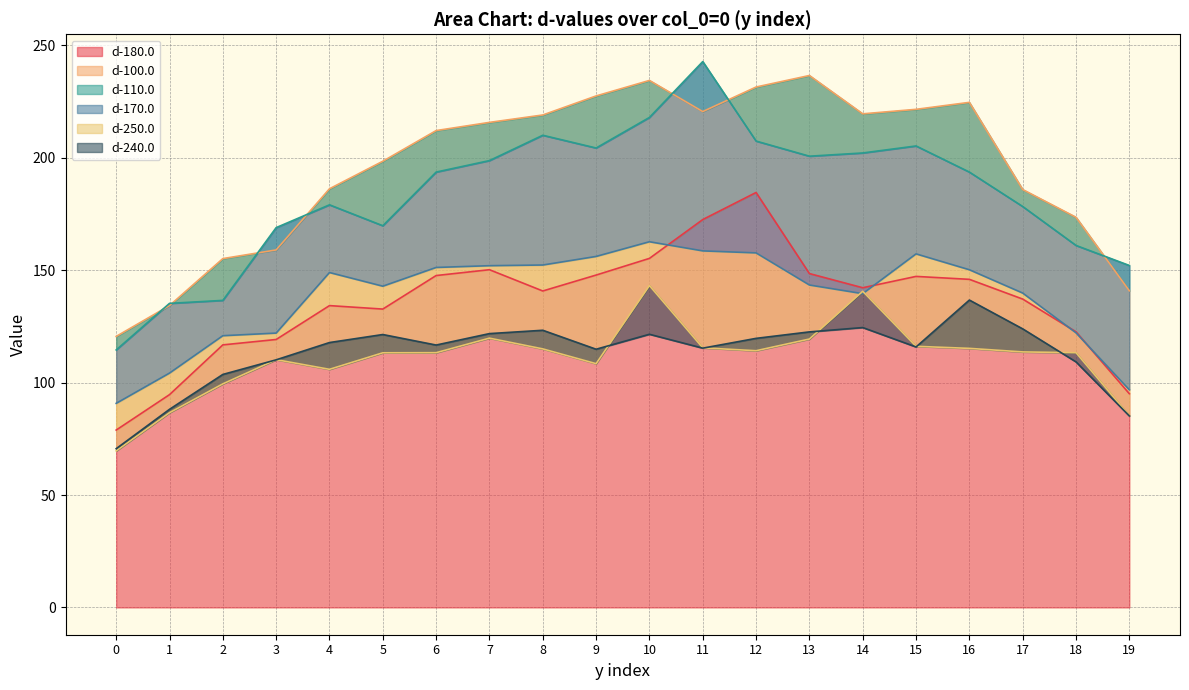

What is the spread (max minus min) of values at 15?

105.7